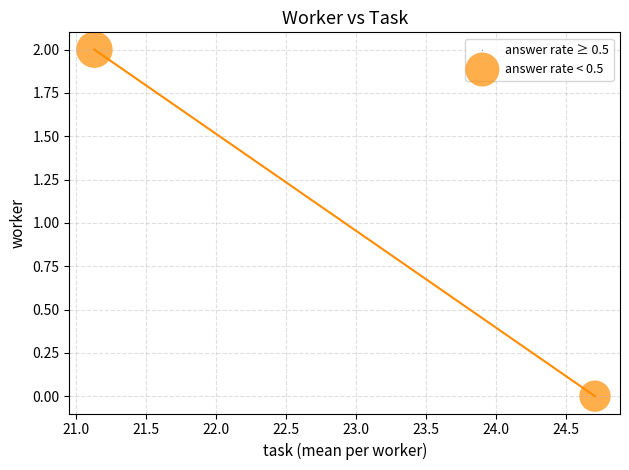

How many data points are displayed?

2